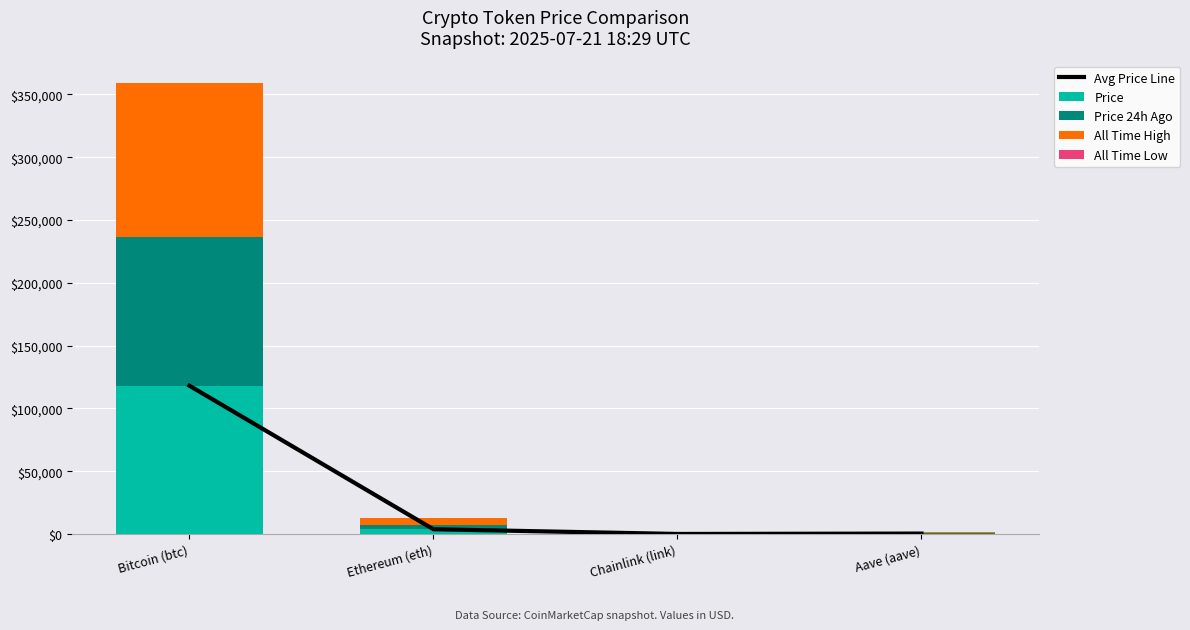

What is the approximate value of All Time Low at Bitcoin (btc)?

67.8